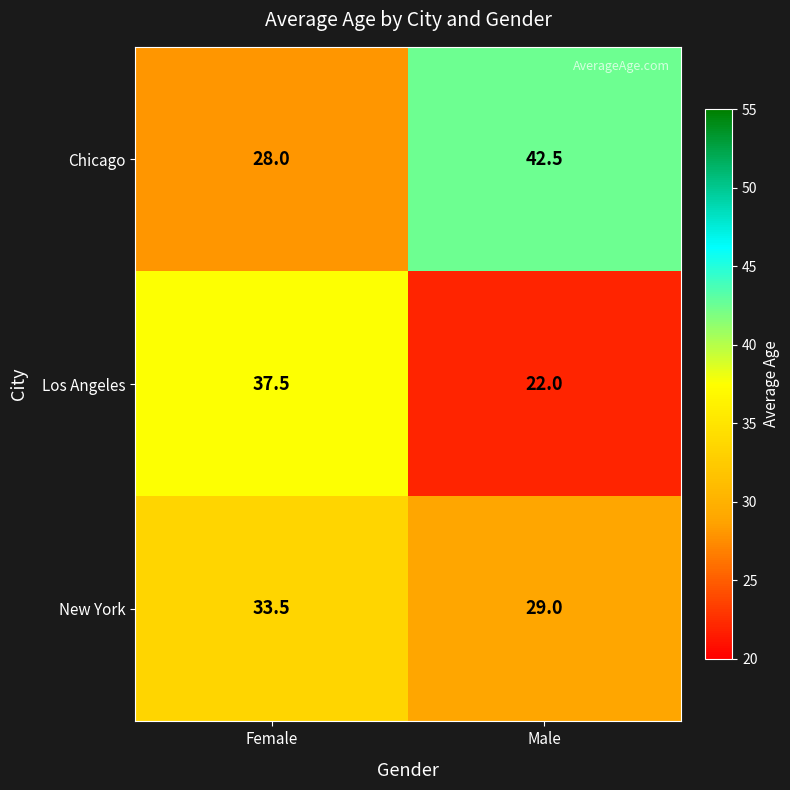

What is the minimum value shown in the chart?

22.0